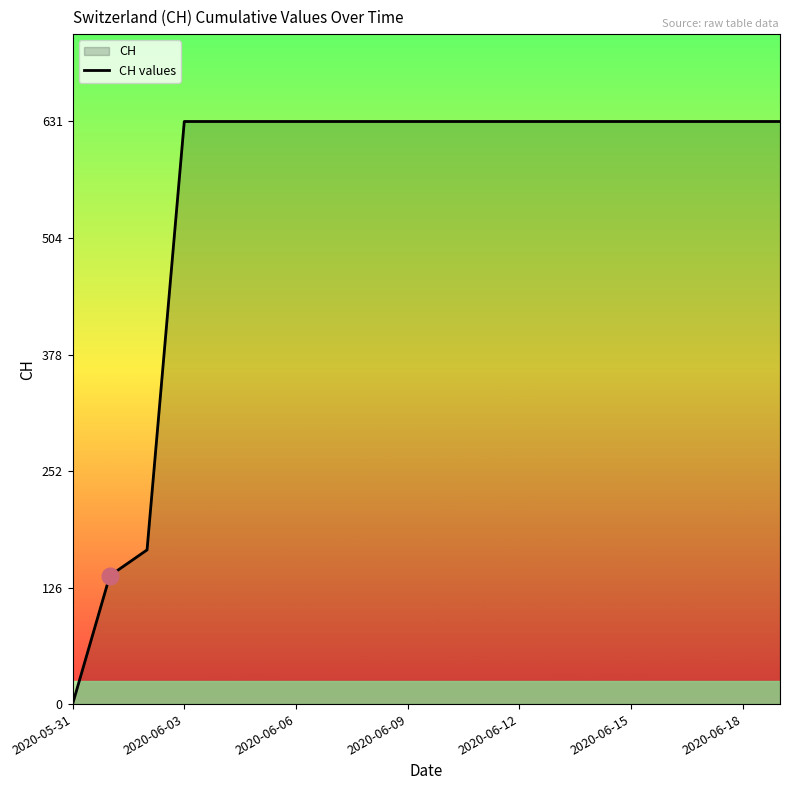

What is the change in value from 2020-05-31 to 2020-06-09?

+631